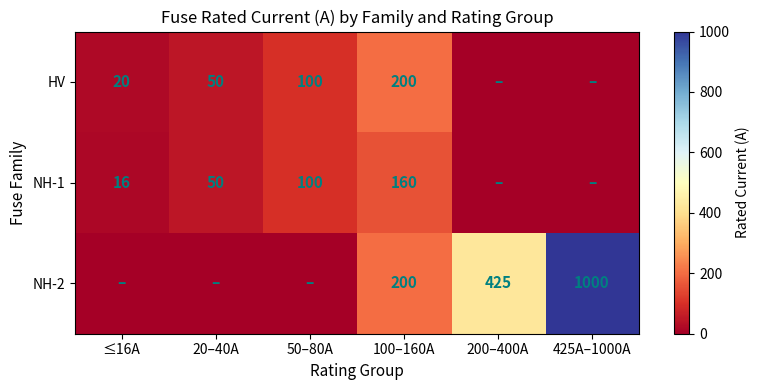

What is the spread (max minus min) of values at 100–160A?

40